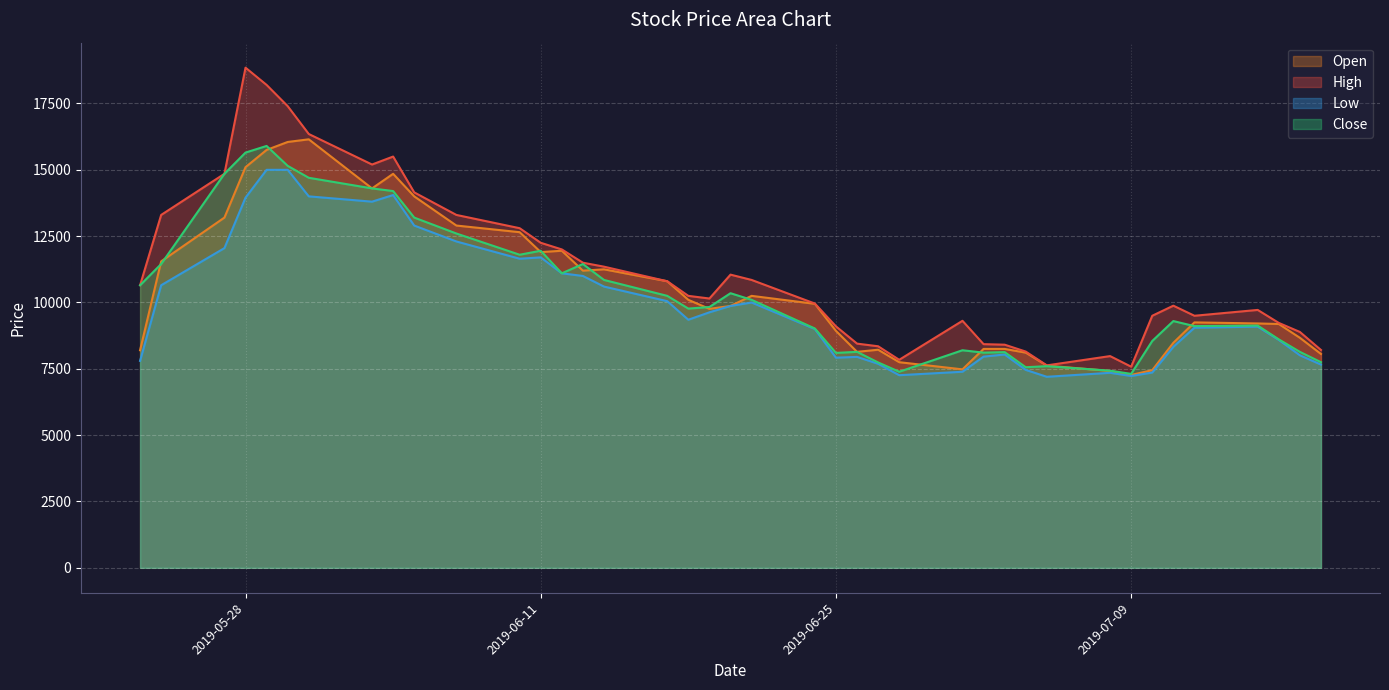

At how many categories does at least one series exceed 11522?

13